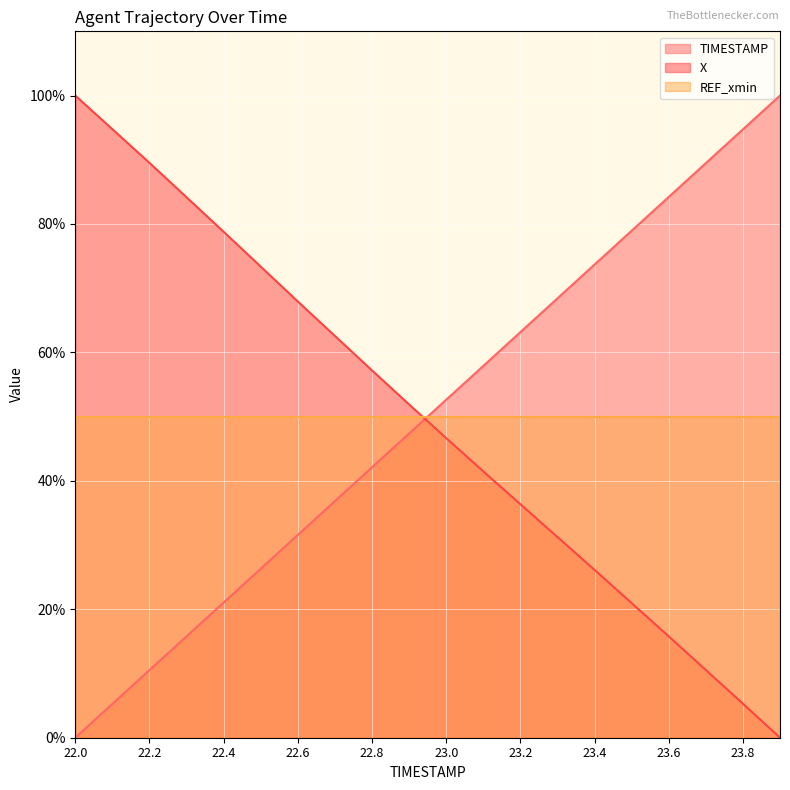

What is the approximate value of TIMESTAMP at 23.1?

57.9